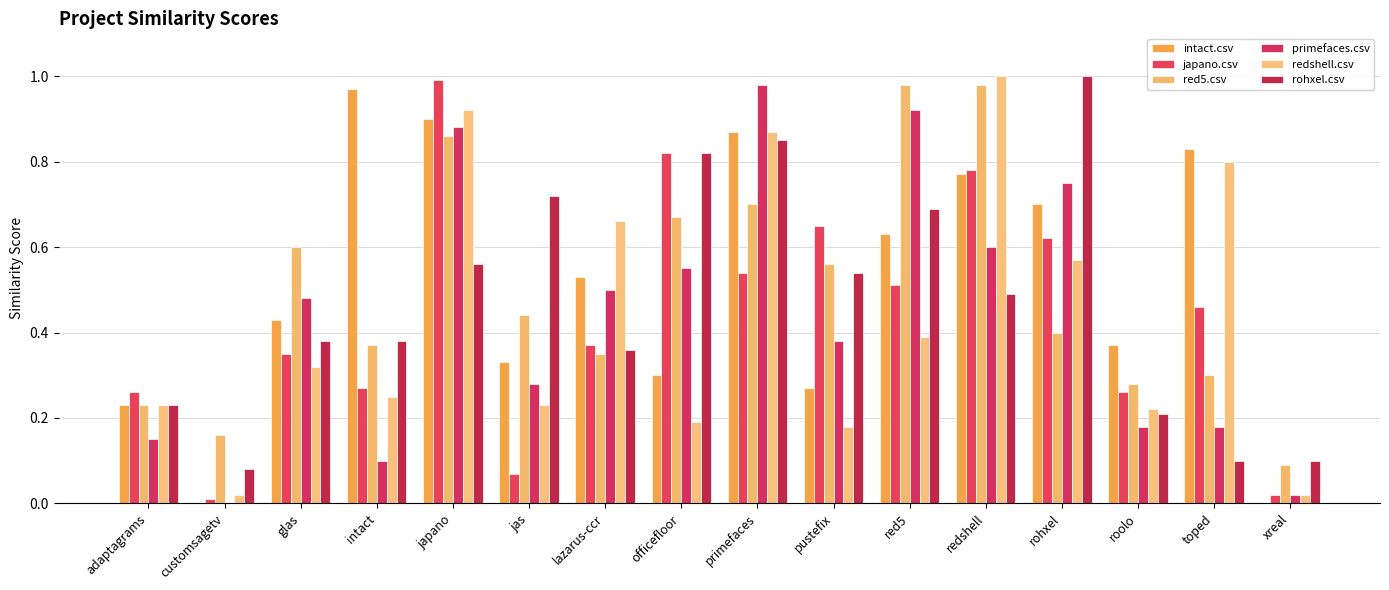

What is the total value across all series at officefloor?

3.4